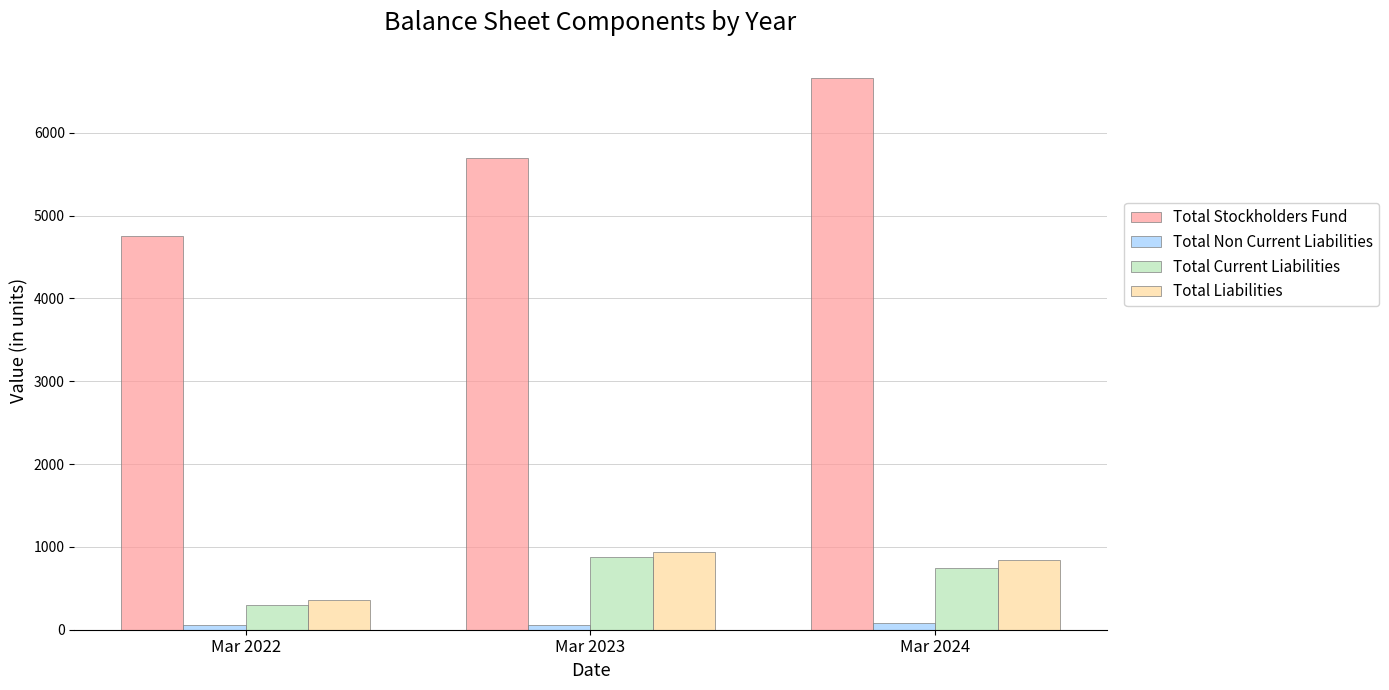

What is the value of the Total Stockholders Fund bar at the 3rd from the left?

6657.7